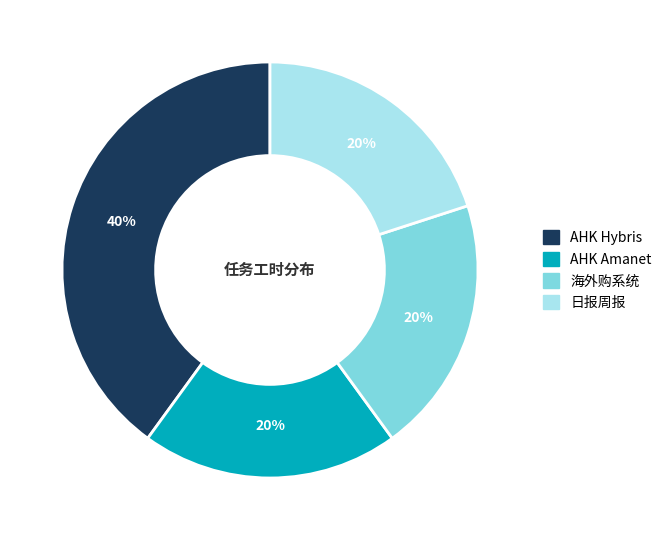

Is there a majority slice in this chart?

No